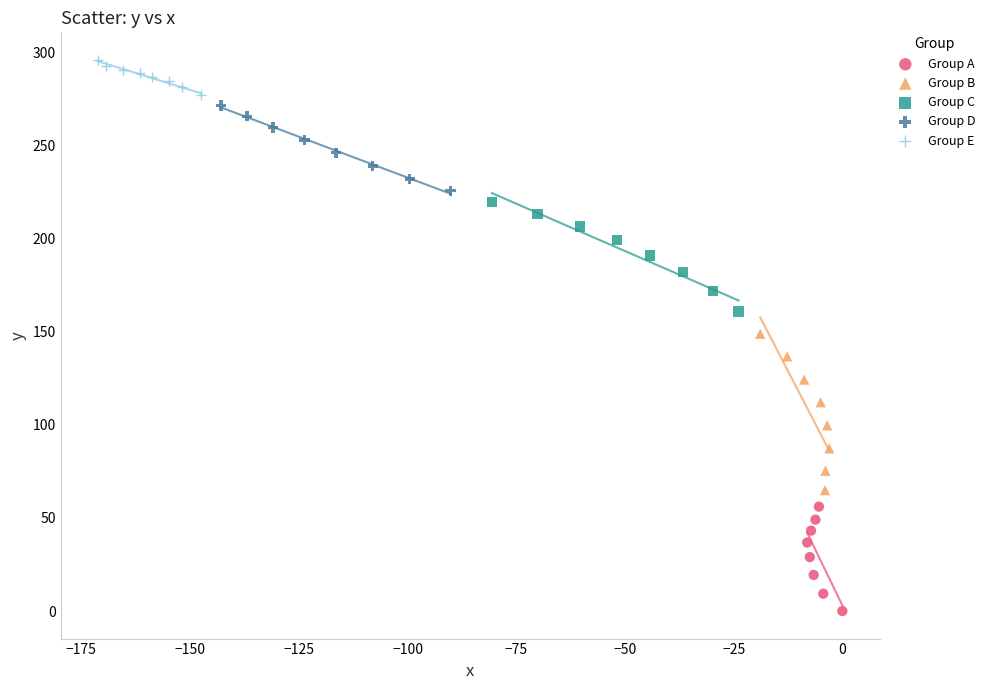

What are all the series names shown in the legend?

Group A, Group B, Group C, Group D, Group E